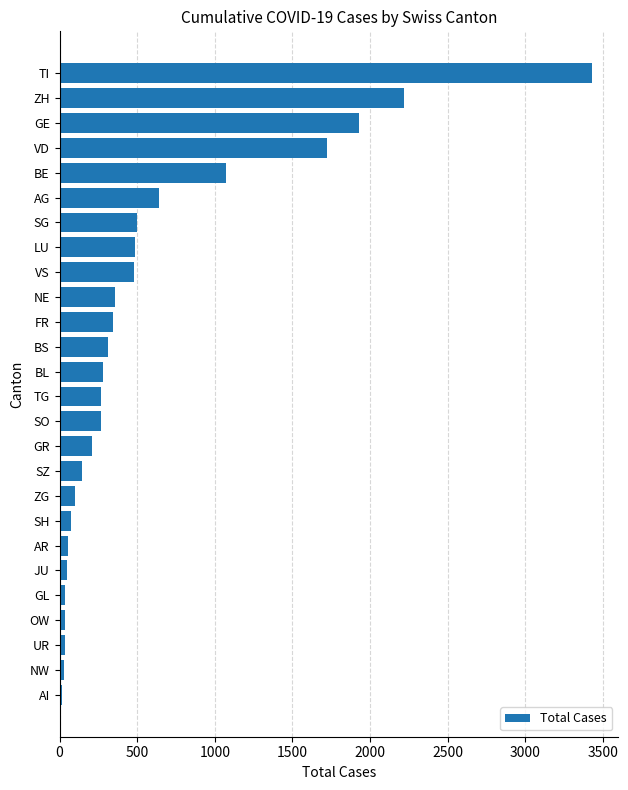

The chart shows a value of 944 at GE. True or false?

False